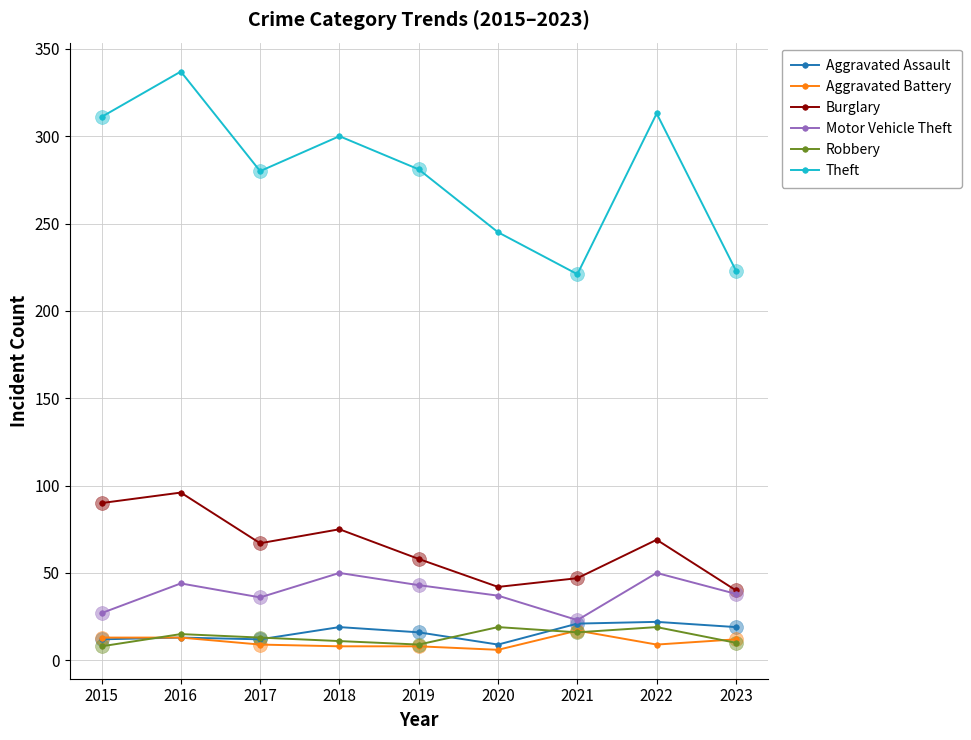

Reading left to right, extract all data points from this chart.

Aggravated Assault: 12	13	12	19	16	9	21	22	19
Aggravated Battery: 13	13	9	8	8	6	17	9	12
Burglary: 90	96	67	75	58	42	47	69	40
Motor Vehicle Theft: 27	44	36	50	43	37	23	50	38
Robbery: 8	15	13	11	9	19	16	19	10
Theft: 311	337	280	300	281	245	221	313	223